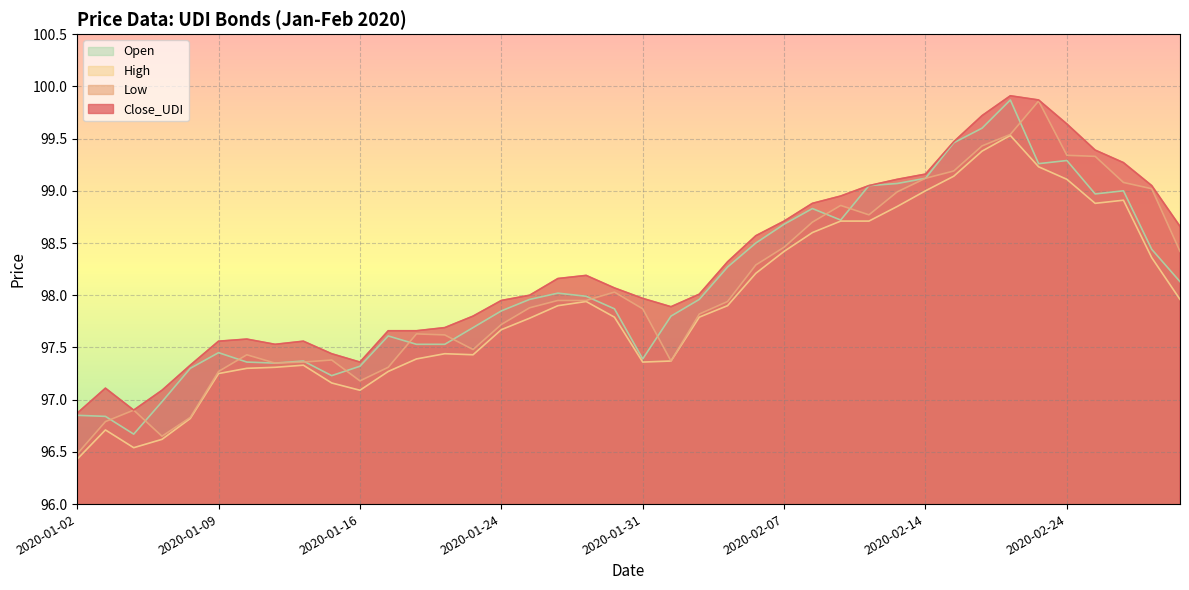

How many lines are shown in the chart?

4